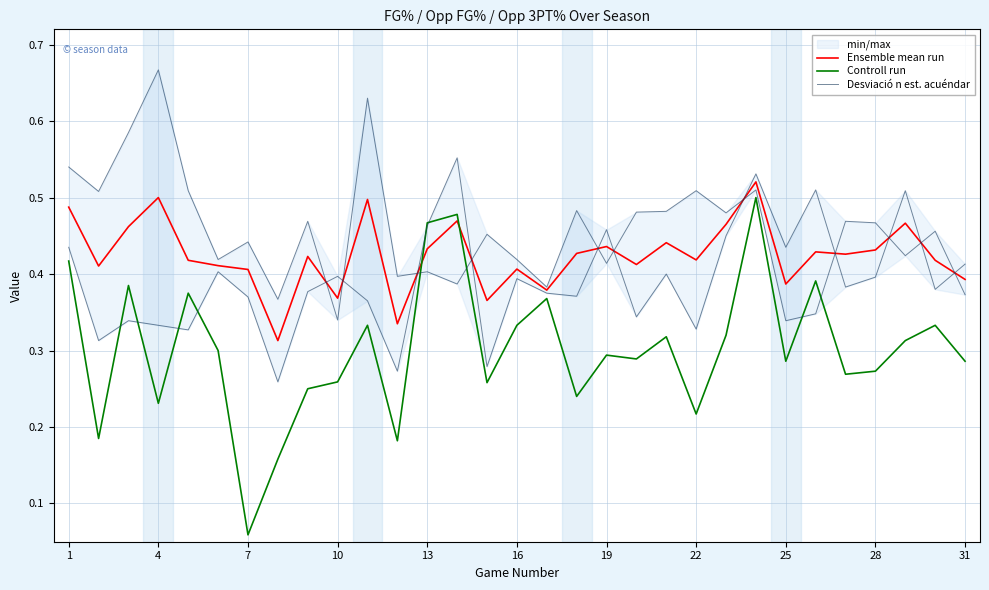

After their last crossing, which series has the higher values: Ensemble mean run or Controll run?

Ensemble mean run